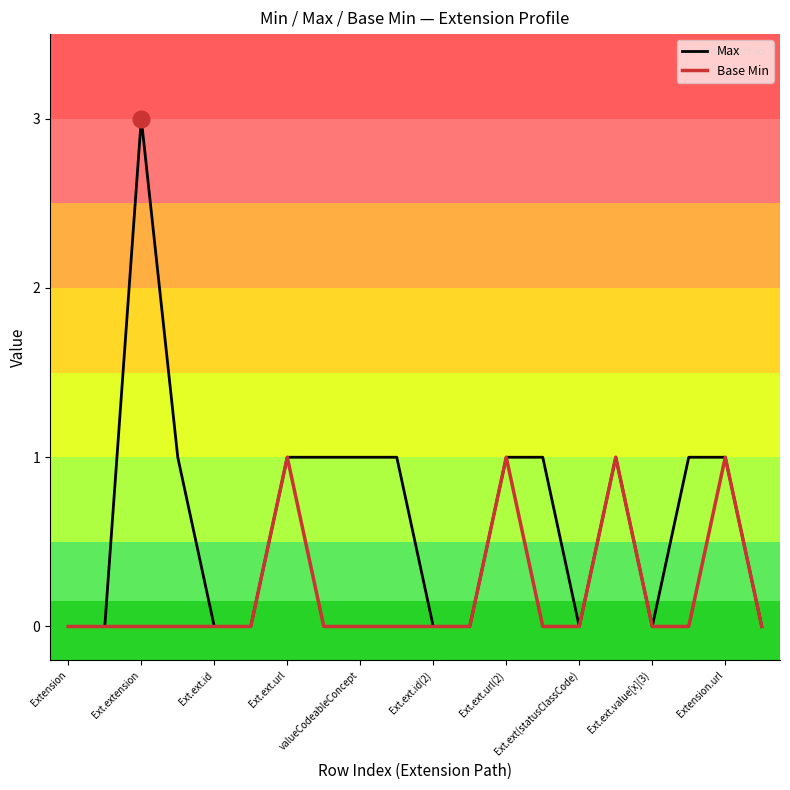

List the series in order of their overall mean, lowest first.

Base Min, Max